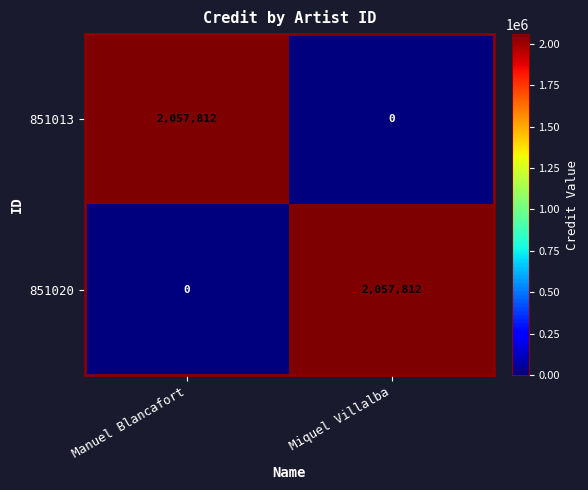

The value of 851020 at Manuel Blancafort is 1253813. True or false?

False